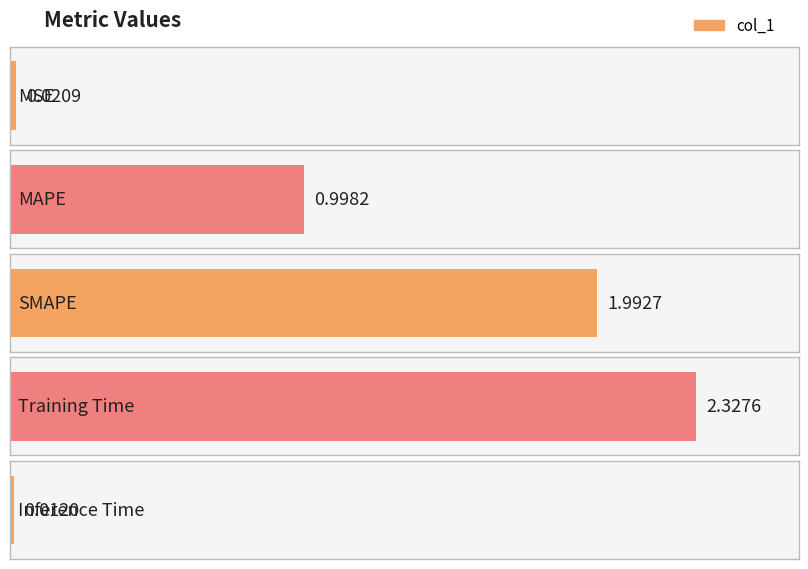

How many distinct data groups are displayed?

1